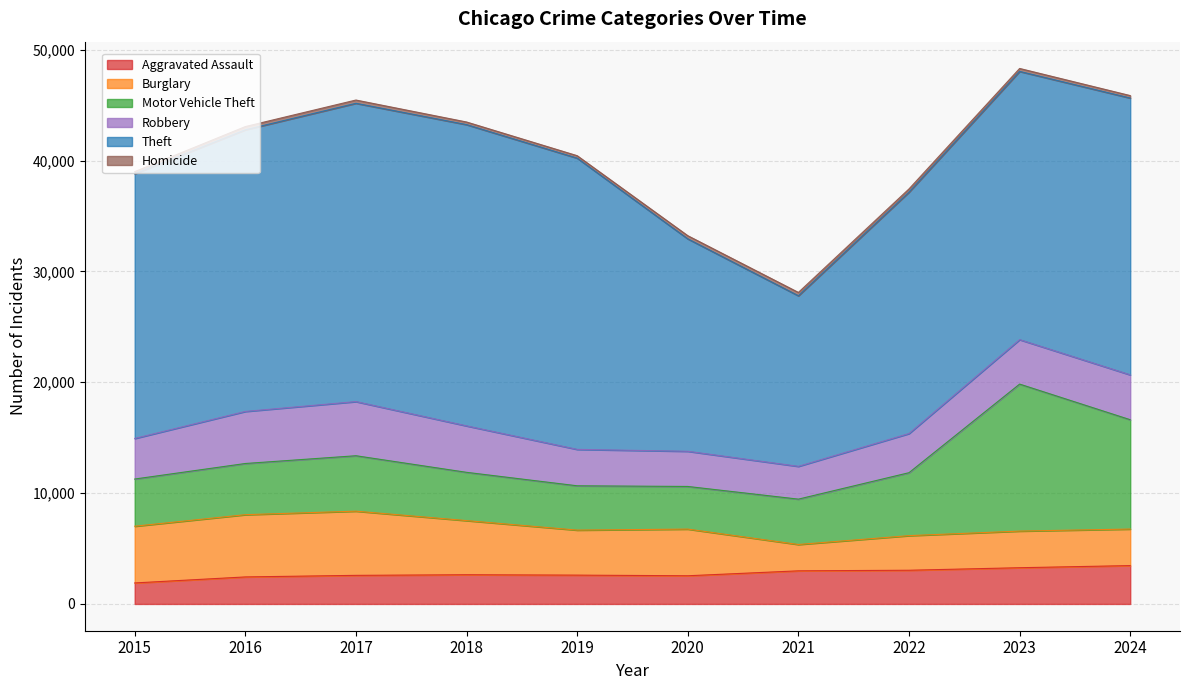

Does the chart have visible grid lines?

Yes